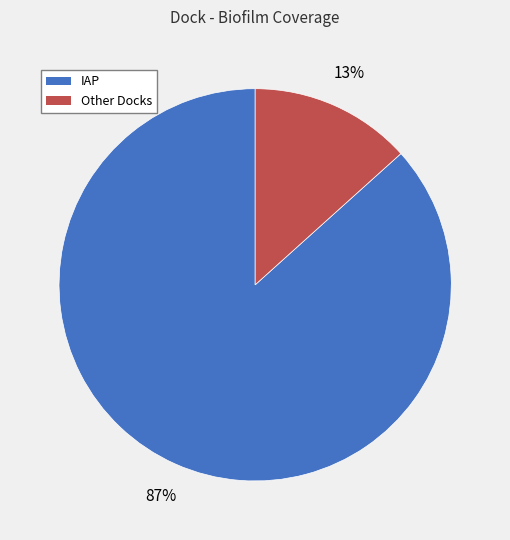

How many slices are in this pie chart?

2